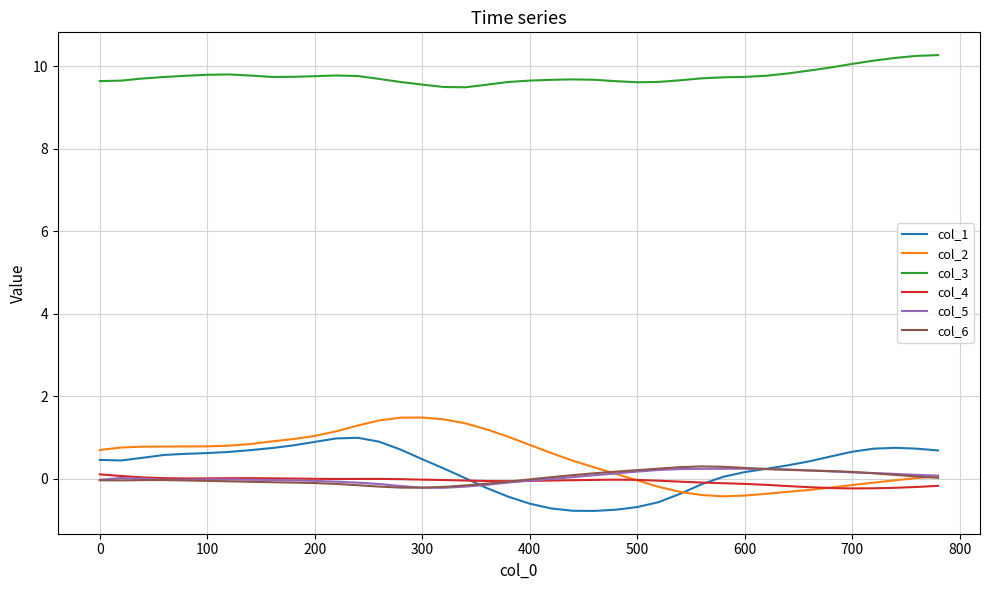

True or false: col_3 and col_5 intersect in this chart.

False